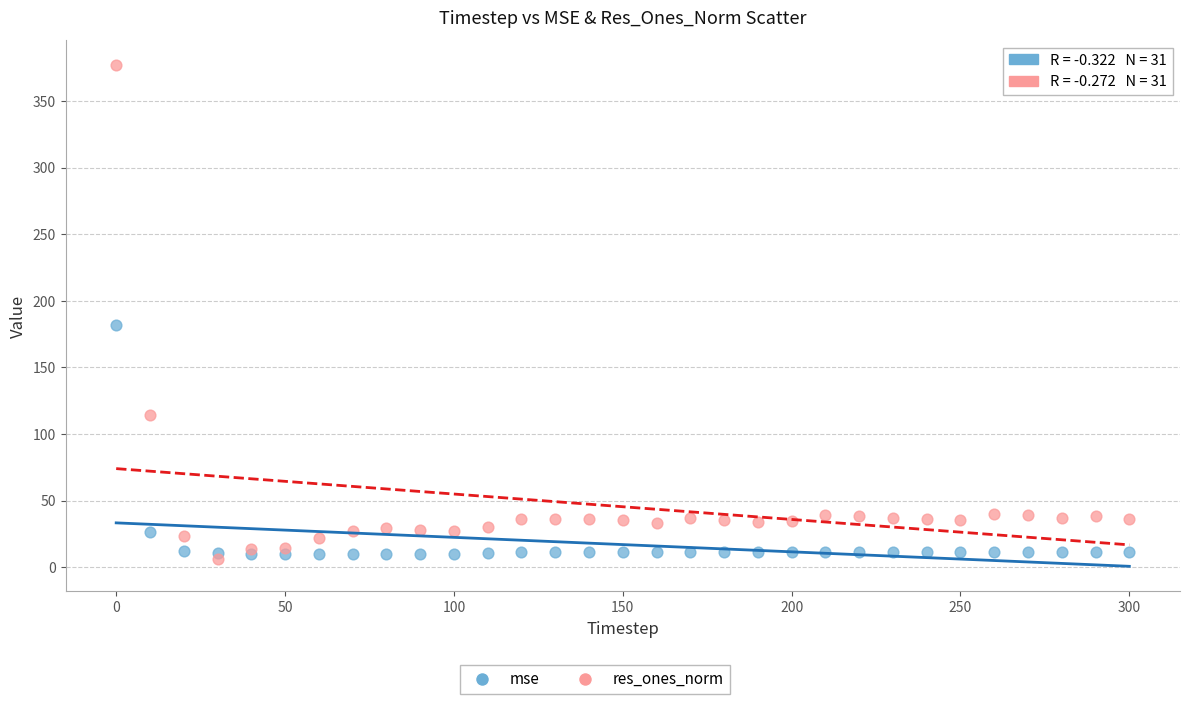

Across all series, what Y value is closest to 191?

181.5